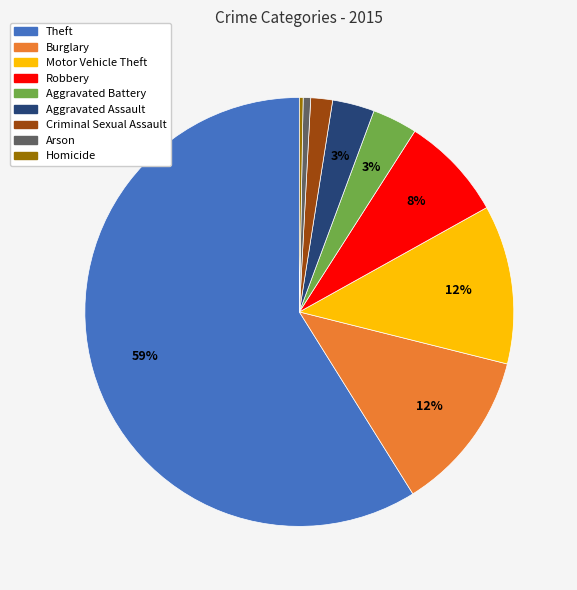

The Aggravated Assault slice represents 9% of the pie. True or false?

False